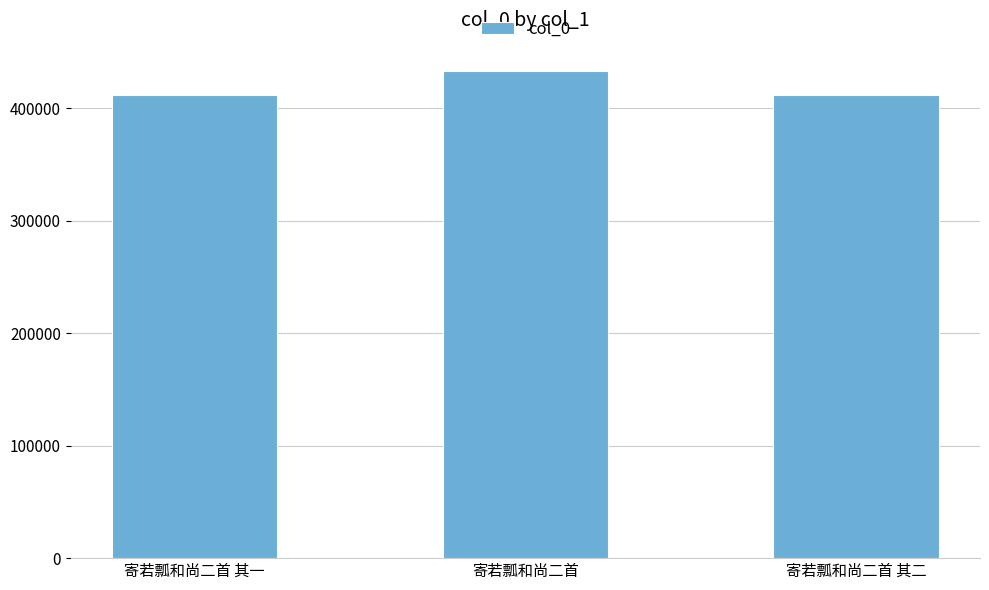

Count the number of data series in this chart.

1